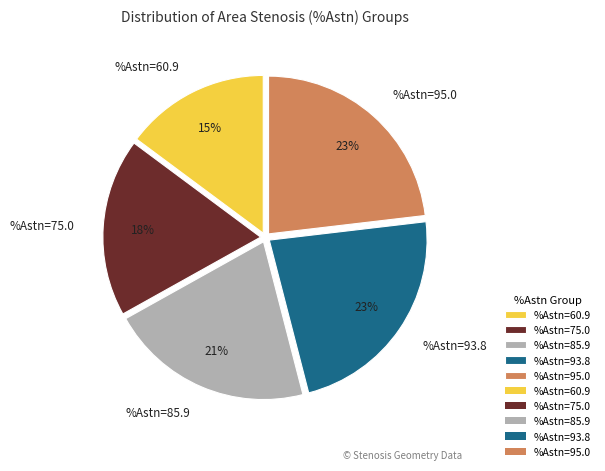

Approximately how many times larger is the value at %Astn=75.0 compared to %Astn=95.0?

0.8